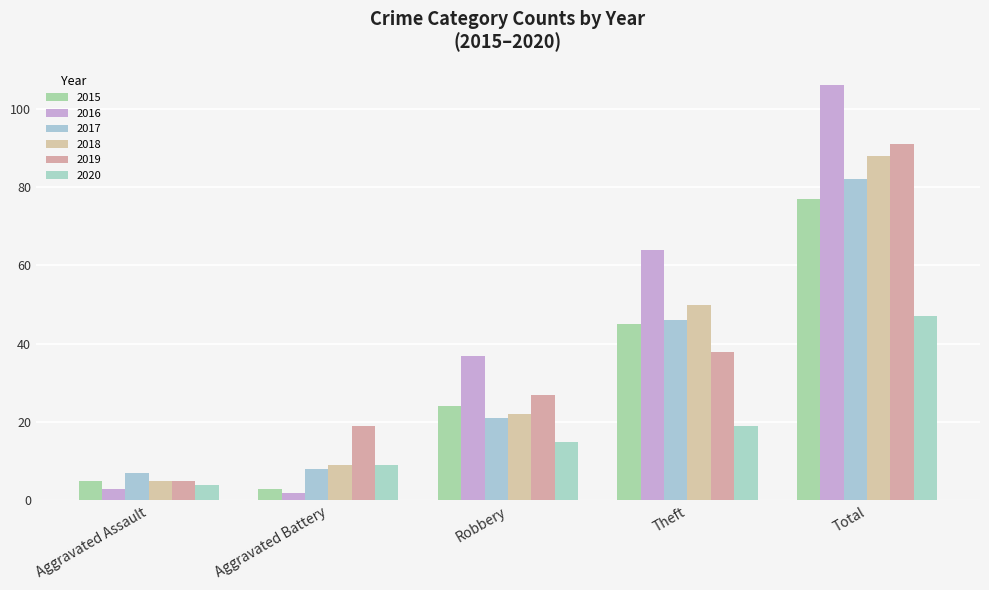

Rank the series by their maximum value, from lowest to highest.

2020, 2015, 2017, 2018, 2019, 2016